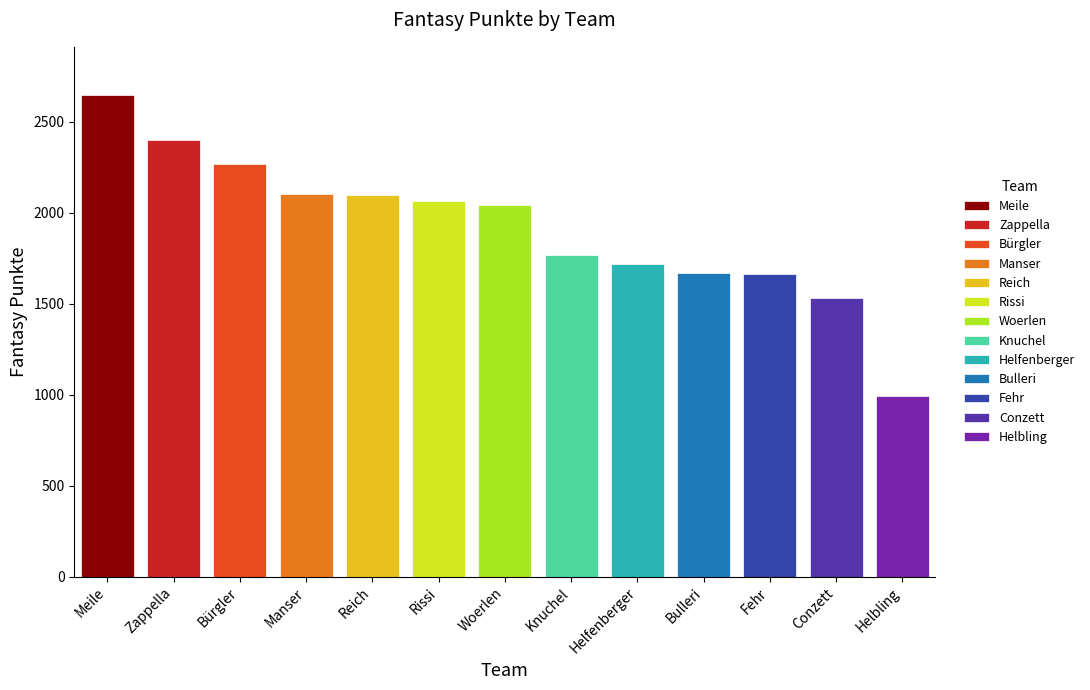

What is the sum of the values at Woerlen and Zappella?

4444